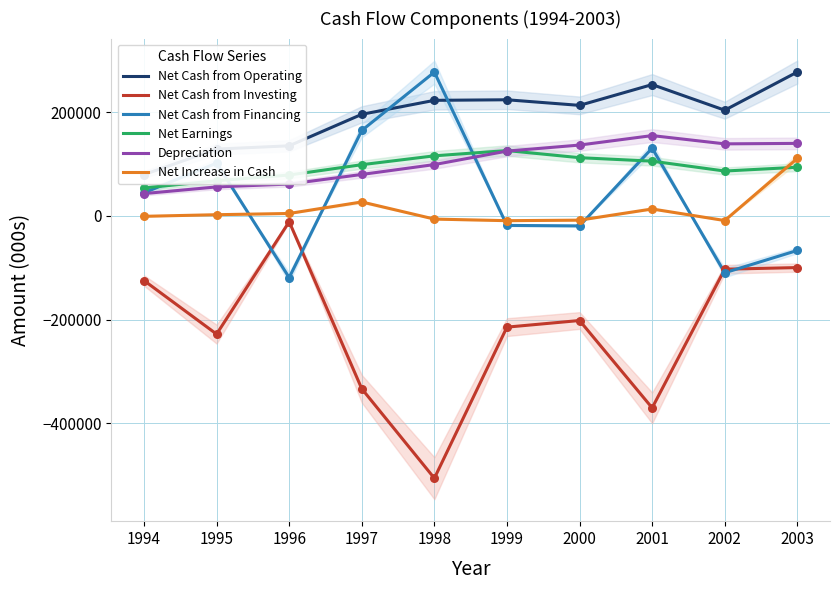

At how many categories does at least one series exceed 195819?

6